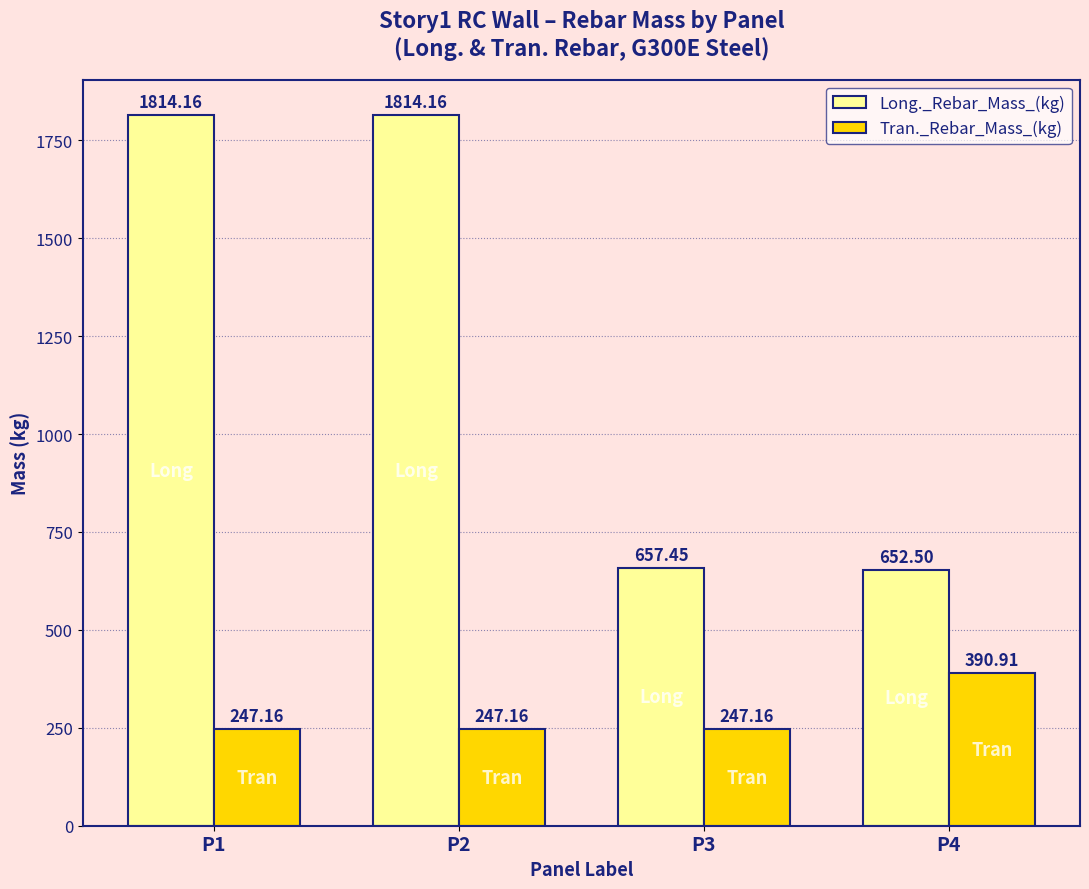

Are the bars horizontal?

No